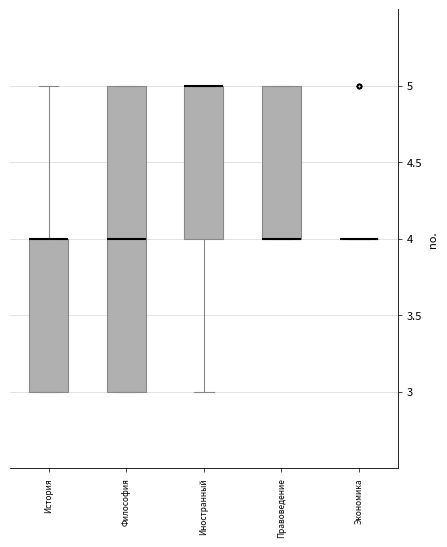

Reading left to right, transcribe this box plot: for each box, give where its median line is, the range the box spans, and where its two whiskers end, as read against the y-axis. The values are not printed on the chart, so give them approximately, as read against the axis.

История: median 4 (drawn on the box's upper edge), box 3 to 4, whiskers 3 to 5
Философия: median 4, box 3 to 5, whiskers 3 to 5
Иностранный: median 5 (drawn on the box's upper edge), box 4 to 5, whiskers 3 to 5
Правоведение: median 4 (drawn on the box's lower edge), box 4 to 5, whiskers 4 to 5
Экономика: box collapsed to a line at 4, whiskers 4 to 4